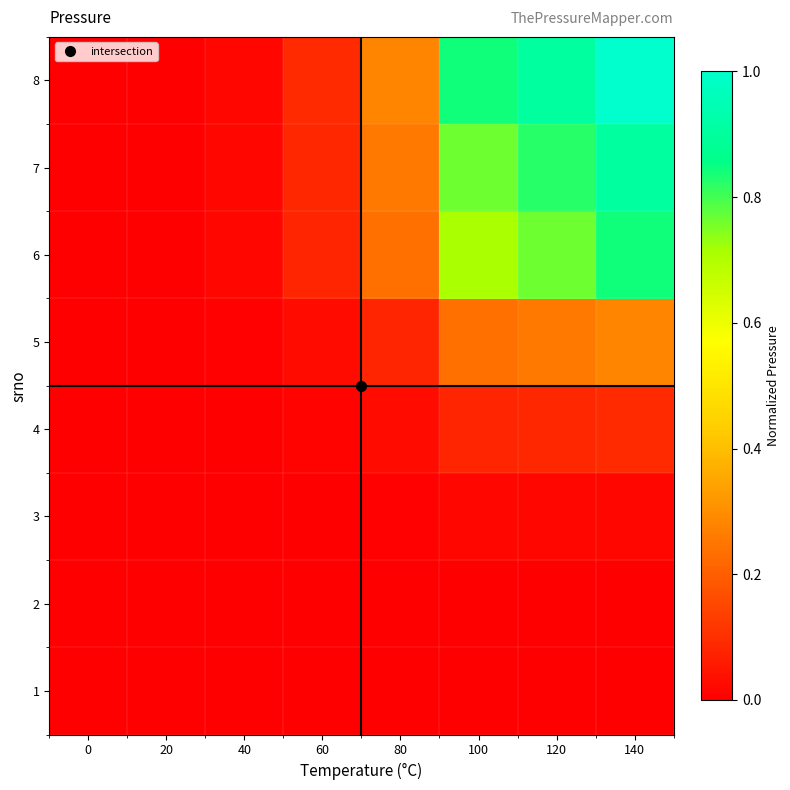

Reading left to right, list all the values displayed in this chart.

1: 0=0.0	20=0.0	40=0.0	60=0.0	80=0.0	100=0.0	120=0.0	140=0.0
2: 0=0.0	20=0.0	40=0.0	60=0.0	80=0.0	100=0.0	120=0.0	140=0.0
3: 0=0.0	20=0.0	40=0.0	60=0.0	80=0.0	100=0.0	120=0.0	140=0.0
4: 0=0.0	20=0.0	40=0.0	60=0.0	80=0.0	100=0.1	120=0.1	140=0.1
5: 0=0.0	20=0.0	40=0.0	60=0.0	80=0.1	100=0.2	120=0.3	140=0.3
6: 0=0.0	20=0.0	40=0.0	60=0.1	80=0.2	100=0.7	120=0.8	140=0.8
7: 0=0.0	20=0.0	40=0.0	60=0.1	80=0.3	100=0.8	120=0.8	140=0.9
8: 0=0.0	20=0.0	40=0.0	60=0.1	80=0.3	100=0.8	120=0.9	140=1.0